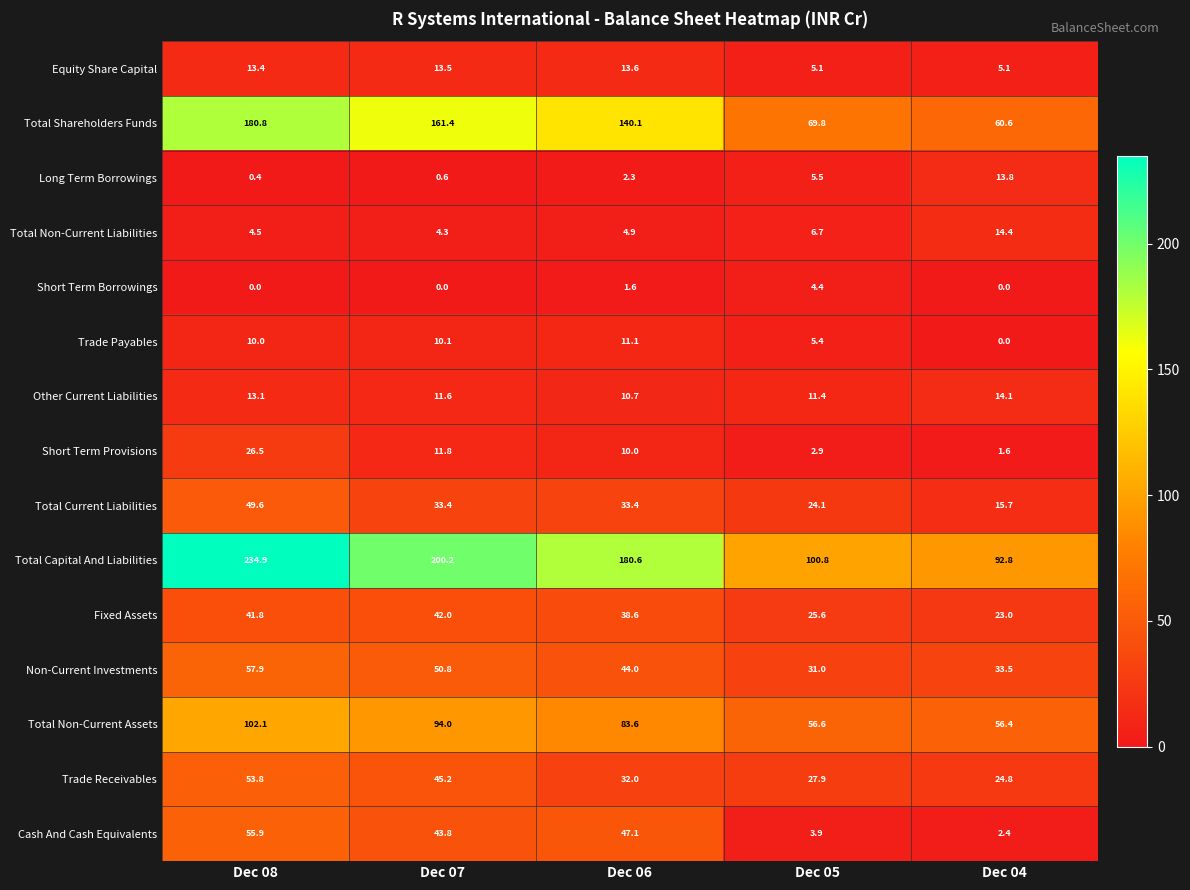

Rank the categories by Trade Receivables value from lowest to highest.

Dec 04, Dec 05, Dec 06, Dec 07, Dec 08